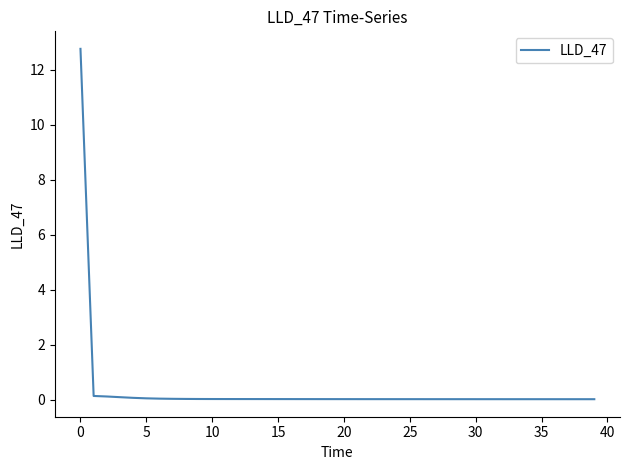

Reading left to right, extract all data points from this chart.

12.8	0.1	0.1	0.1	0.1	0.0	0.0	0.0	0.0	0.0	0.0	0.0	0.0	0.0	0.0	0.0	0.0	0.0	0.0	0.0	0.0	0.0	0.0	0.0	0.0	0.0	0.0	0.0	0.0	0.0	0.0	0.0	0.0	0.0	0.0	0.0	0.0	0.0	0.0	0.0